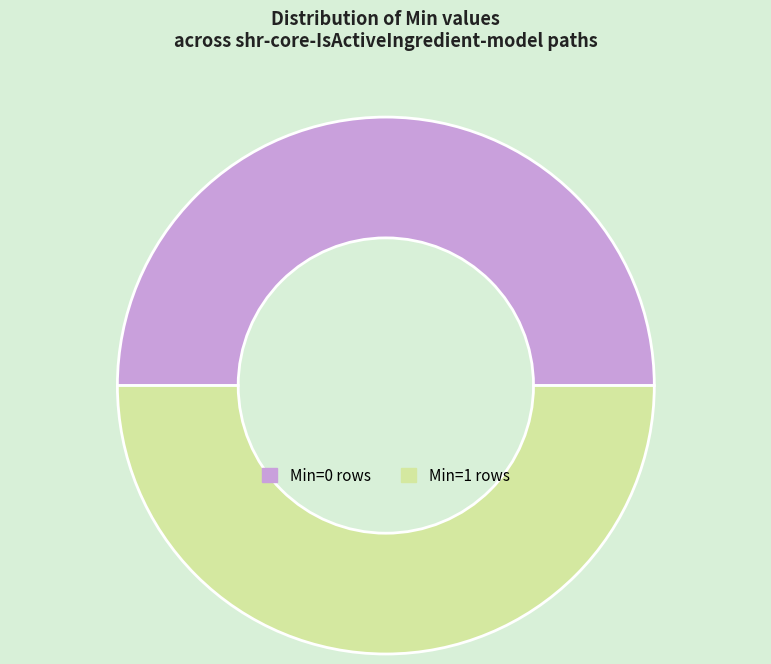

Is it true that Min=1 rows is 50% of the pie?

True